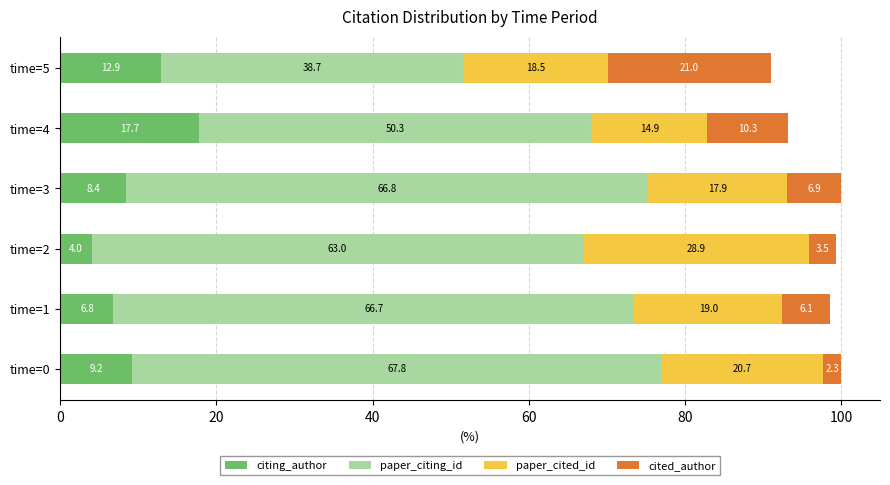

At which label does citing_author reach its minimum?

time=2